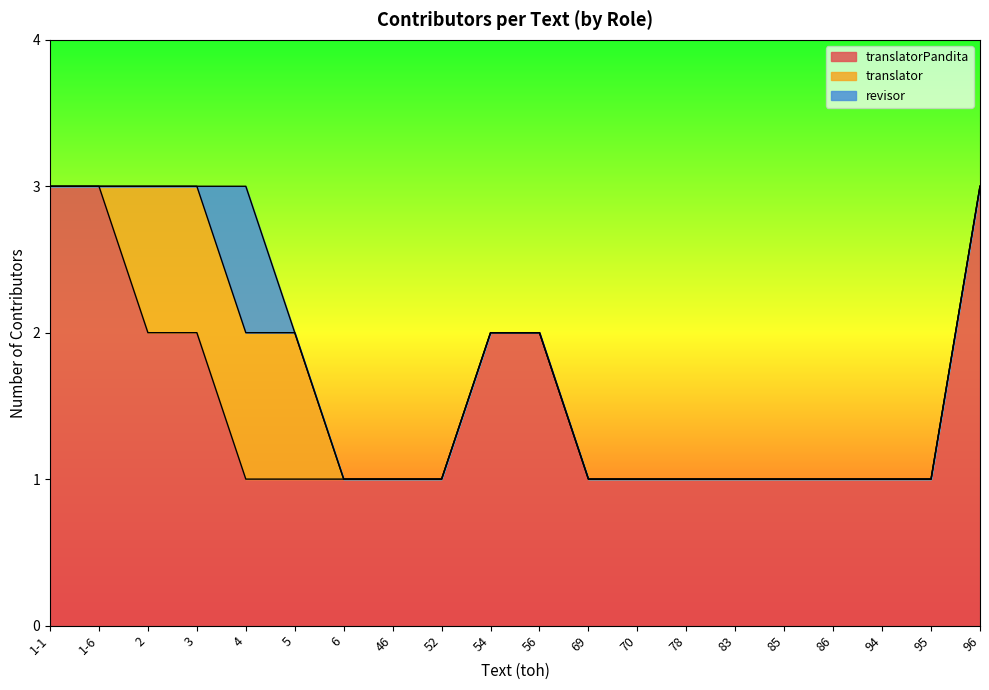

True or false: translator has a value of 0 at 78.

True